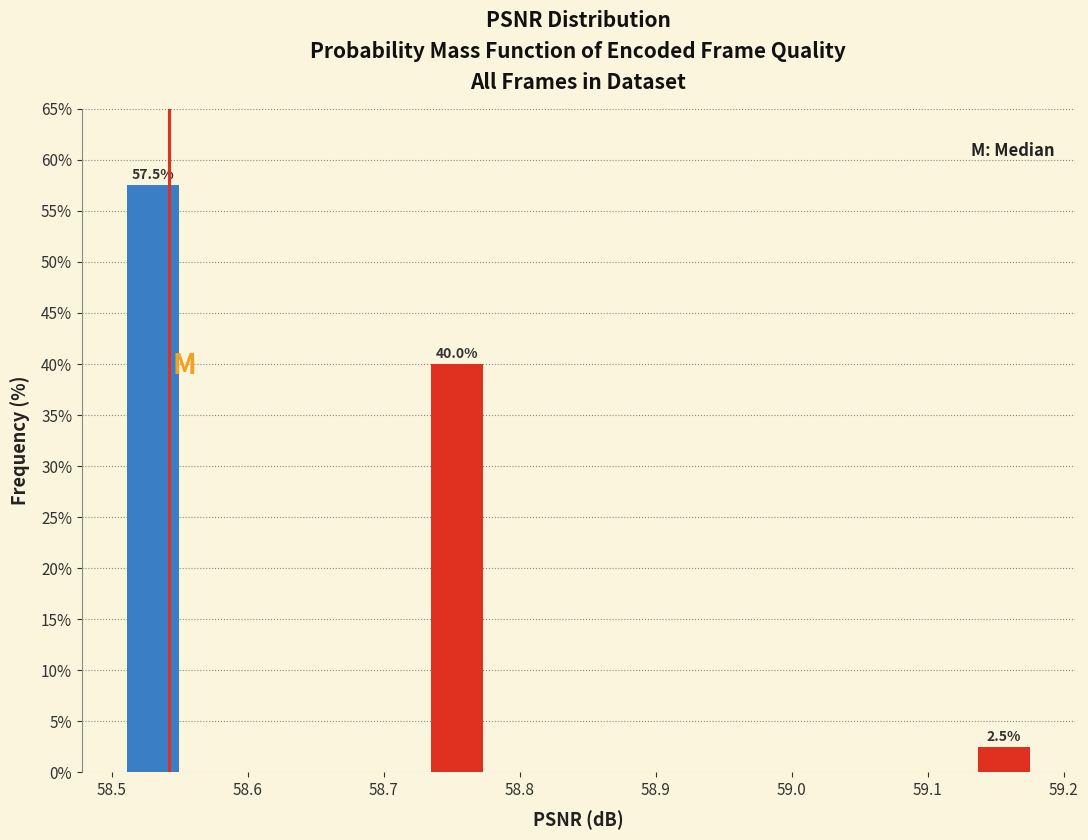

Which range on the x-axis has the tallest bar?

58.51 to 58.55